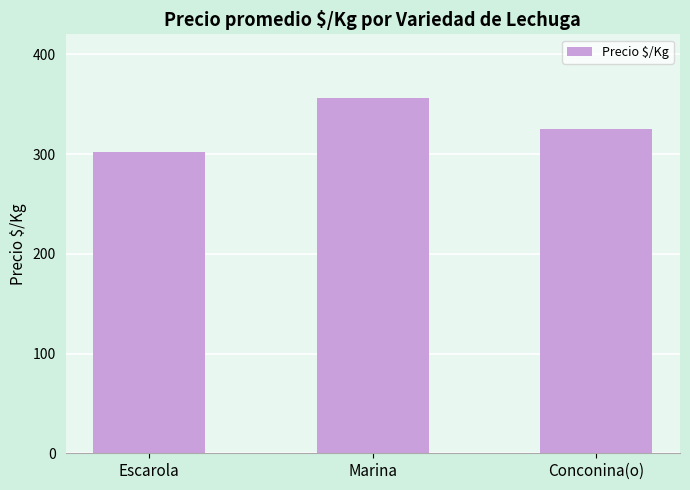

Reading left to right, extract all data points from this chart.

Escarola=302	Marina=356	Conconina(o)=325